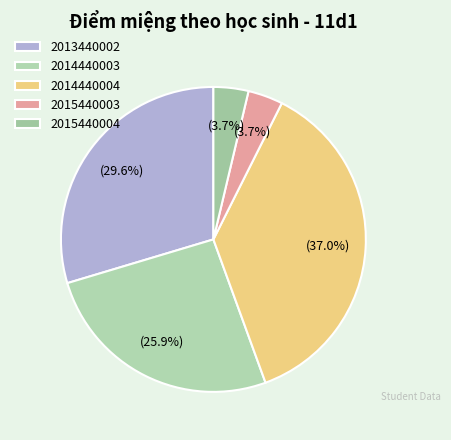

How many segments does this pie chart have?

5